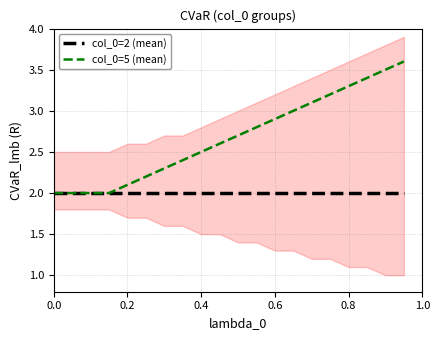

List the series in order of their peak value, highest first.

col_0=5 (mean), col_0=2 (mean)